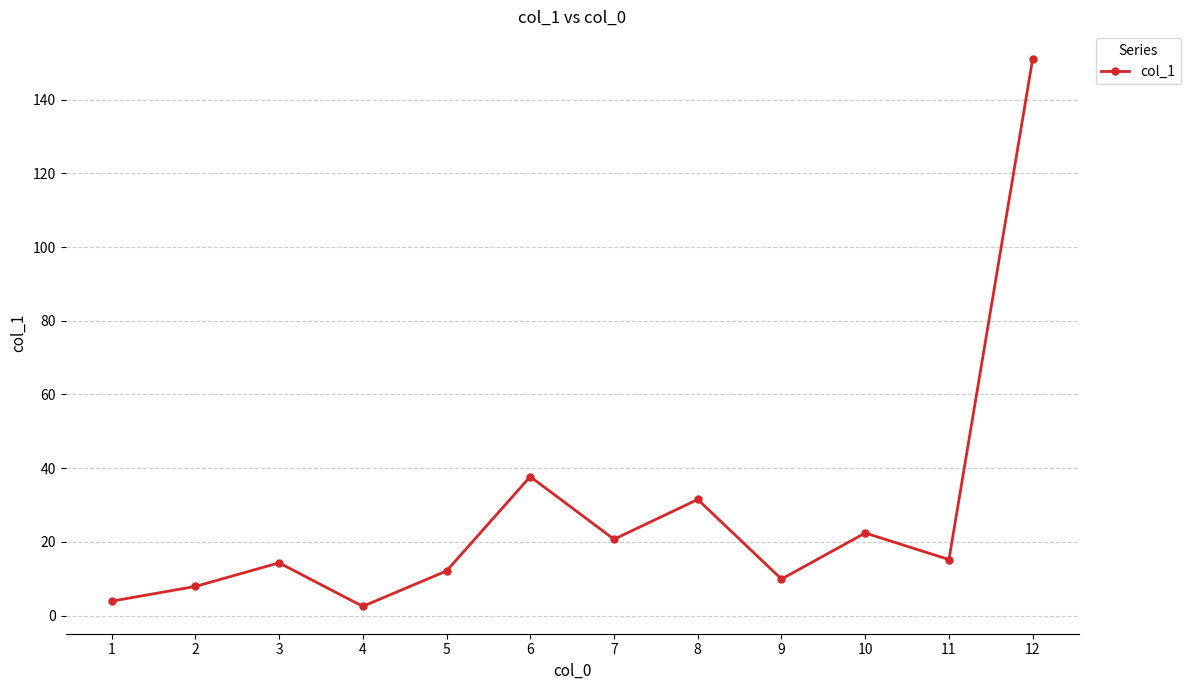

The value at 11 is 15.2. True or false?

True